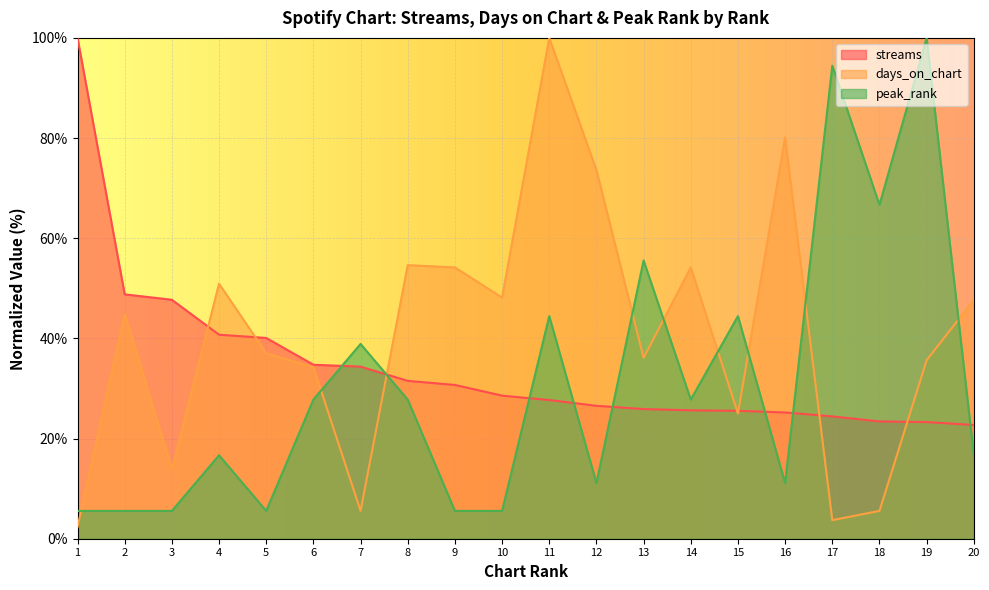

What is the difference between the highest and lowest values at 7?

33.3